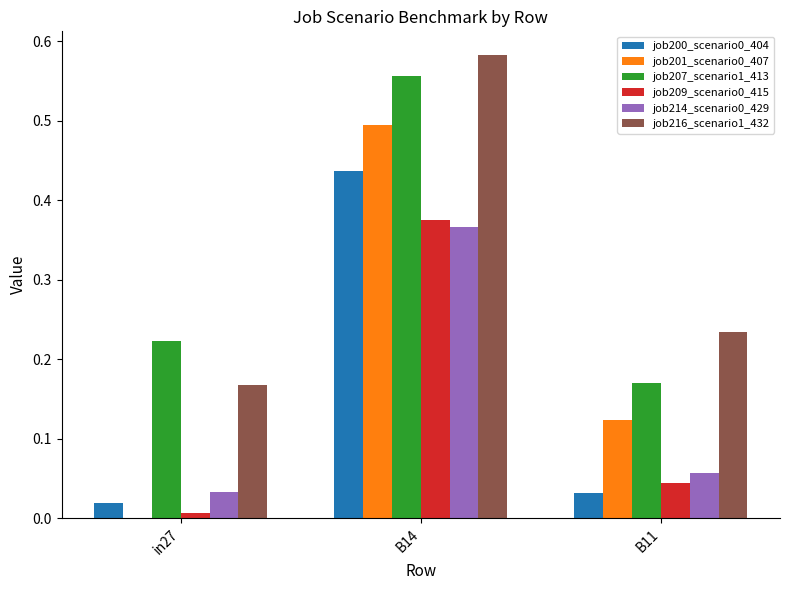

What is the highest value of the job201_scenario0_407 series?

0.5